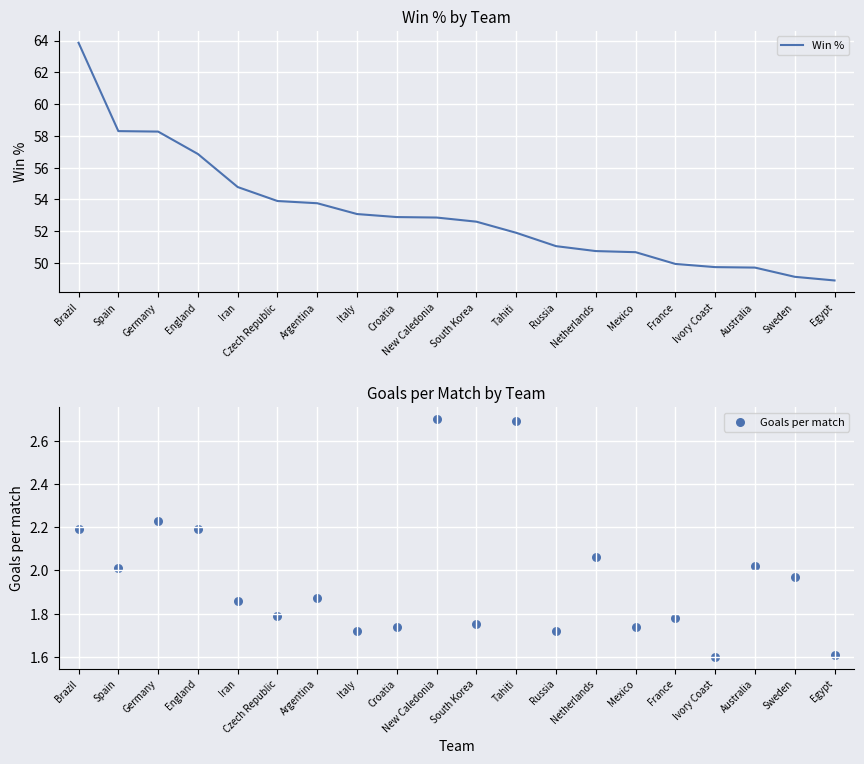

What is the total value across all series at Egypt?

50.5